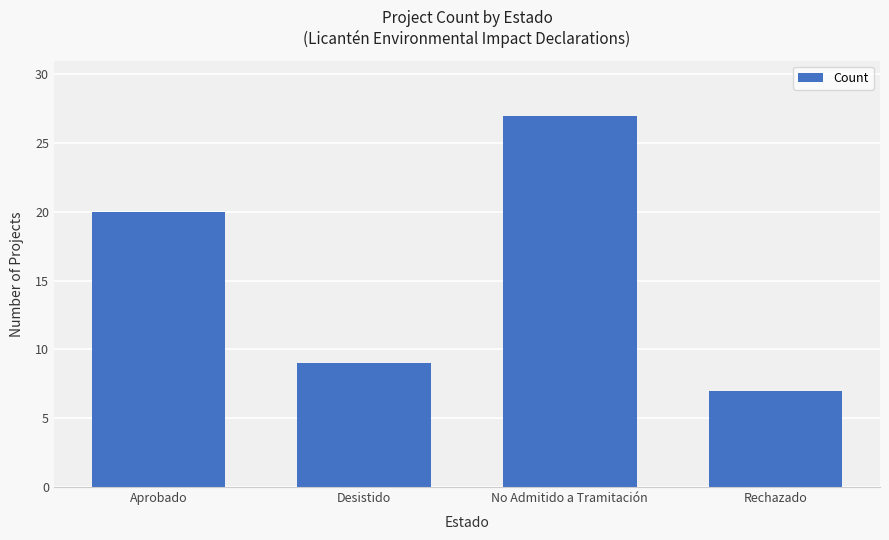

At which label is the value closest to 17?

Aprobado